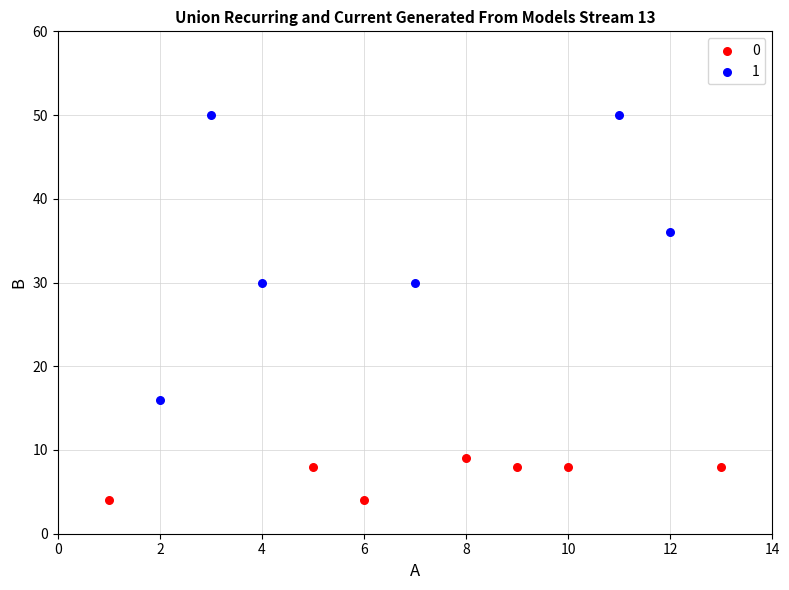

Which series contains the highest Y value?

1